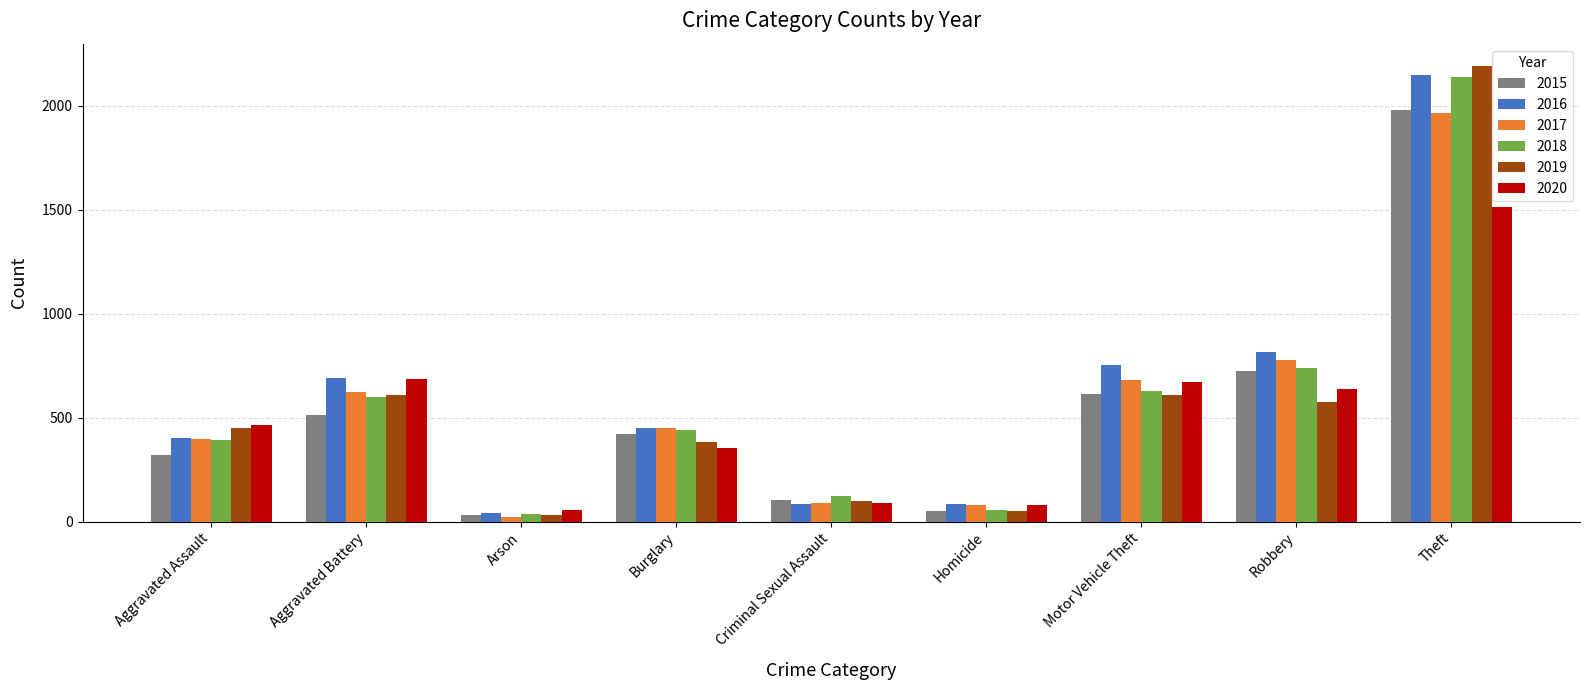

True or false: 2020 has a value of 162 at Aggravated Assault.

False